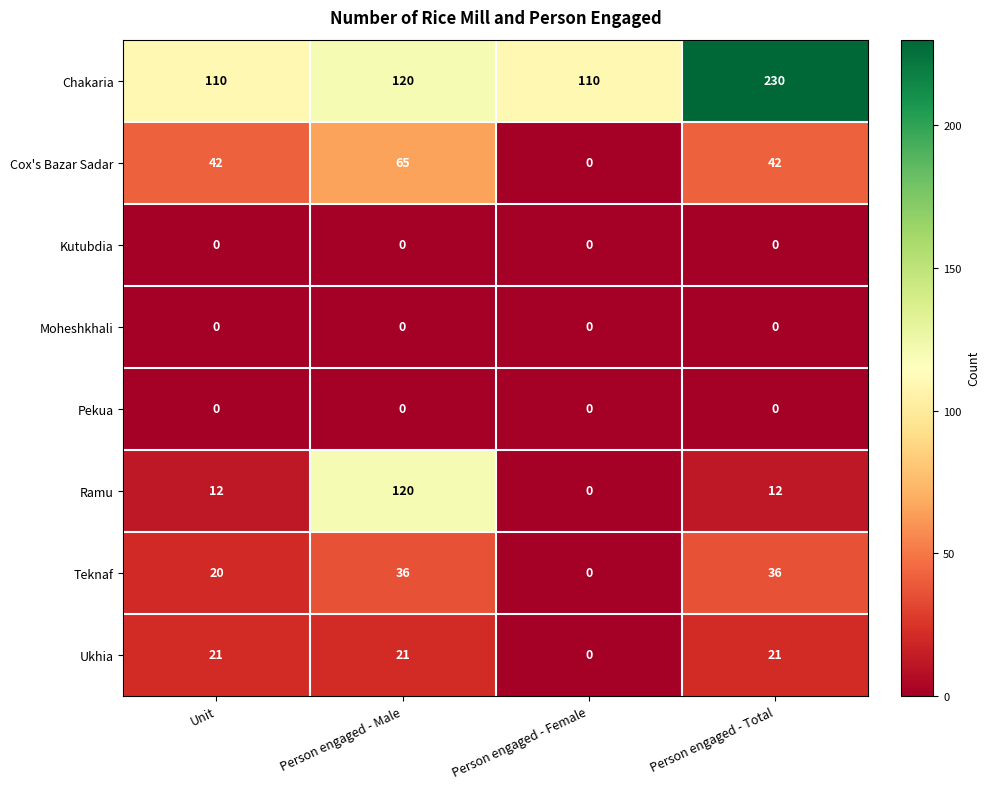

What value does the Cox's Bazar Sadar series have at Unit, to the nearest 5?

40